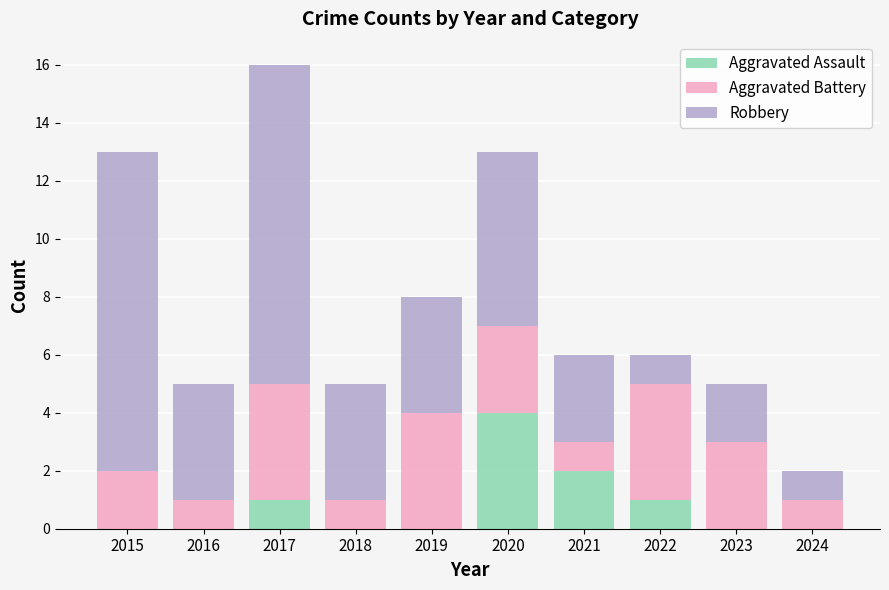

Which category has the highest value in the Aggravated Assault series?

2020